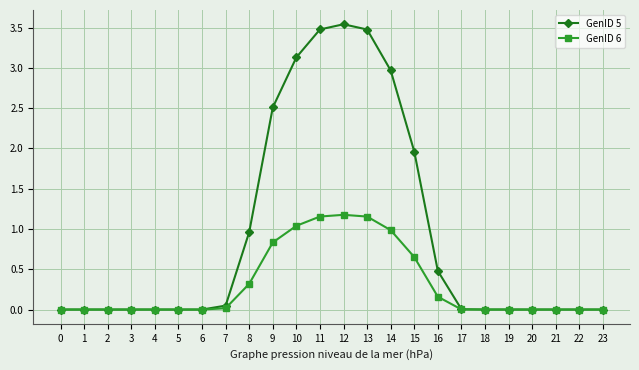

Rank the series by their average value, from lowest to highest.

GenID 6, GenID 5